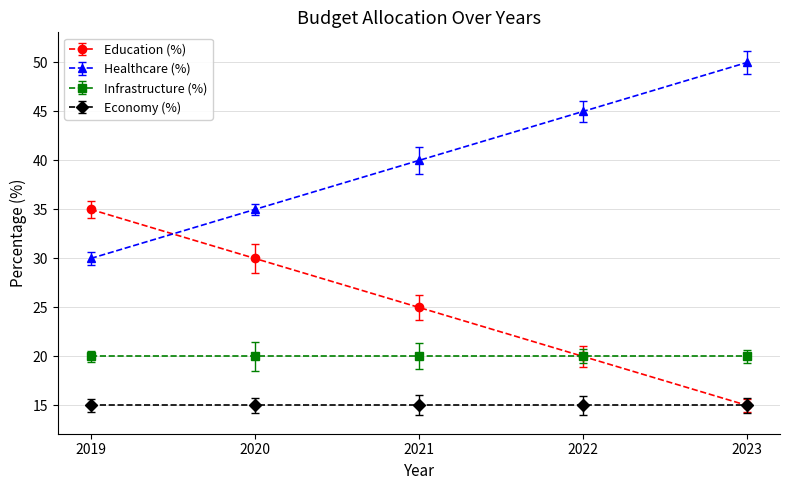

The value of Education (%) at 2019 is 55. True or false?

False